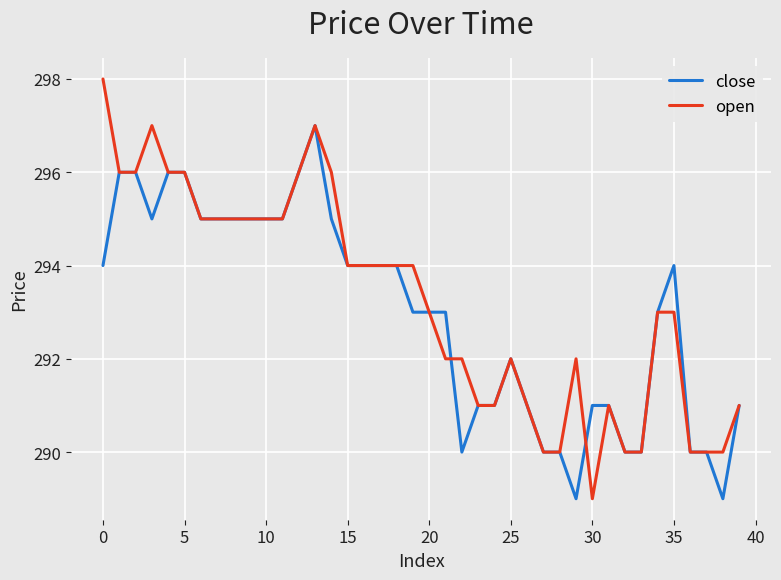

What is the minimum value for open?

289